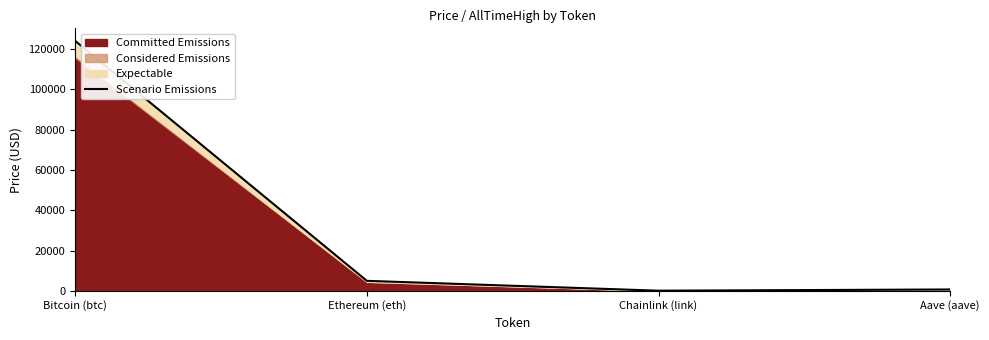

Is it true that the value at Chainlink (link) is 52.7?

True